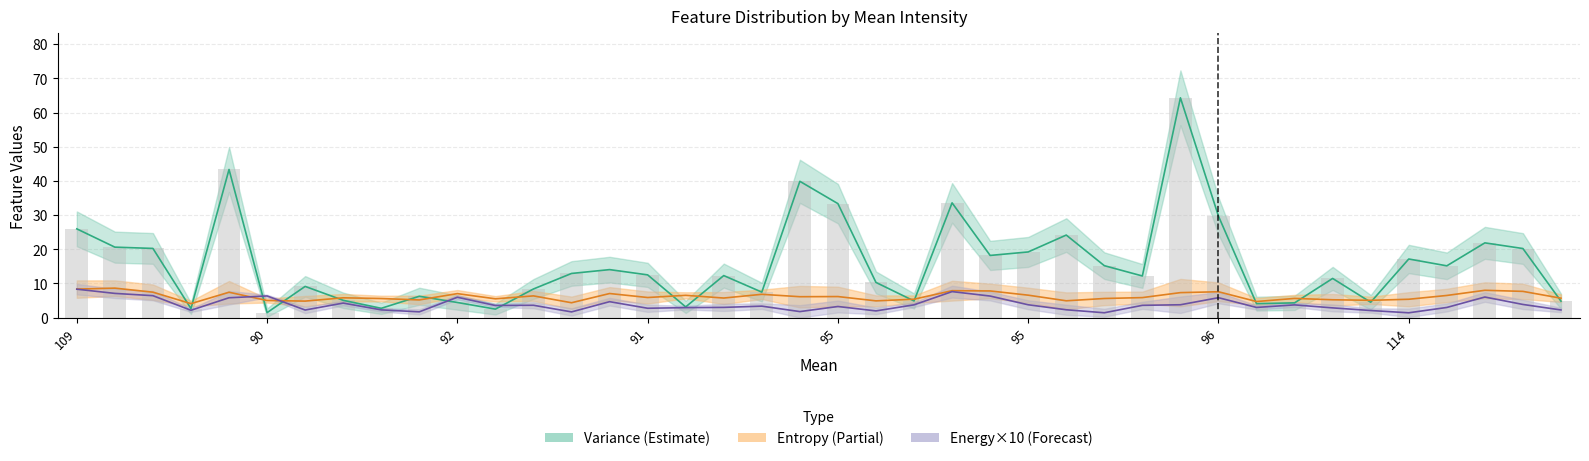

What is the difference between the maximum and minimum values in the Variance series?

62.8